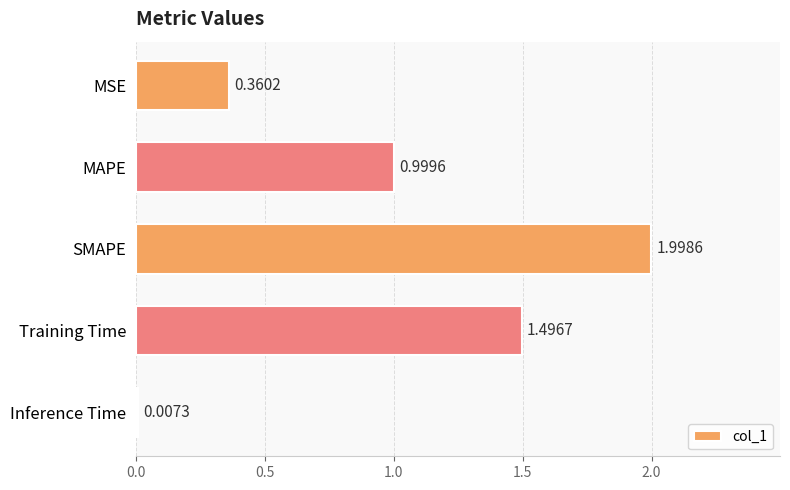

What is the sum of the values at MAPE and MSE?

1.4